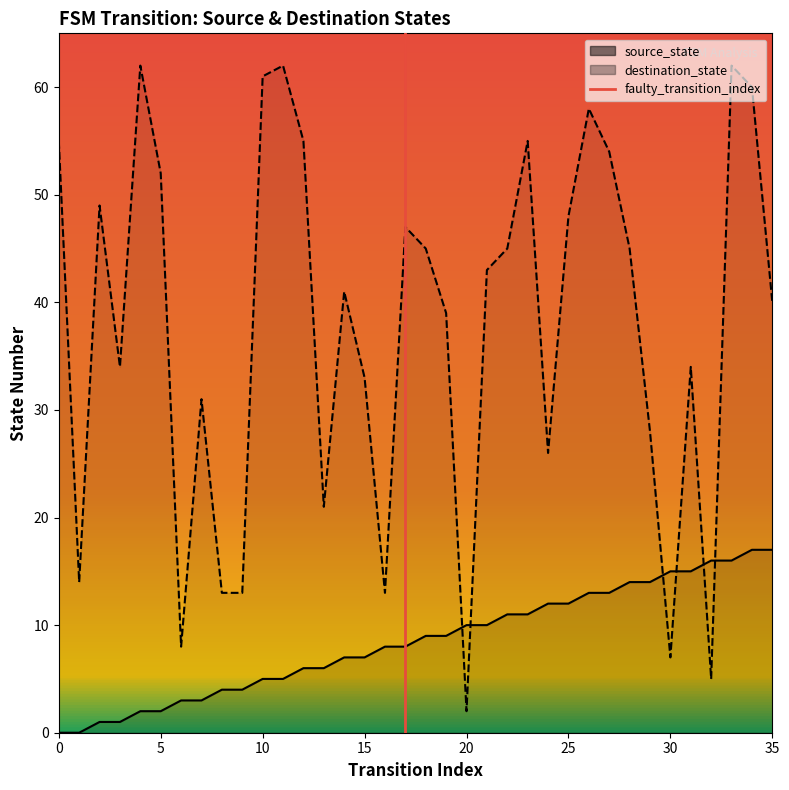

The value at 0 is 0. True or false?

True